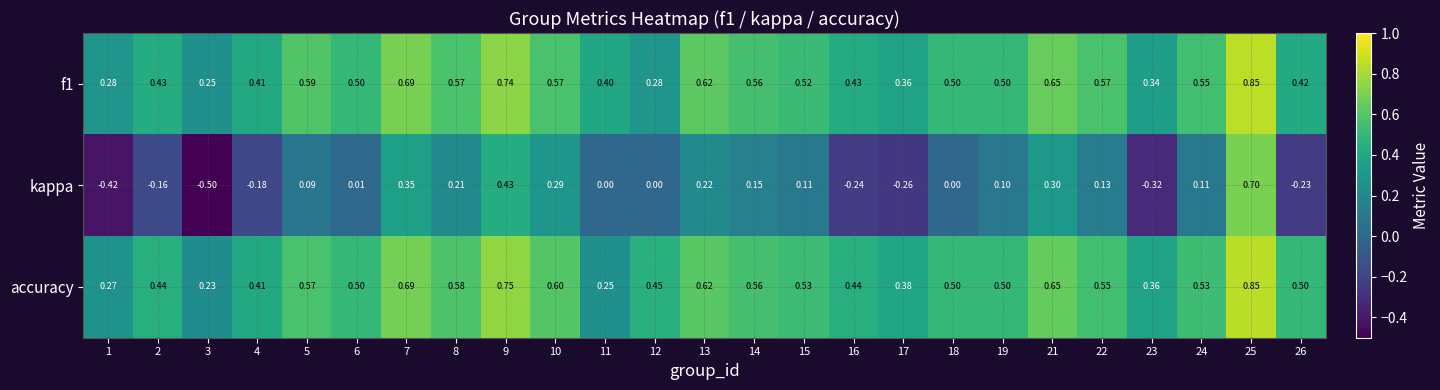

Which series has the largest total across all categories?

accuracy